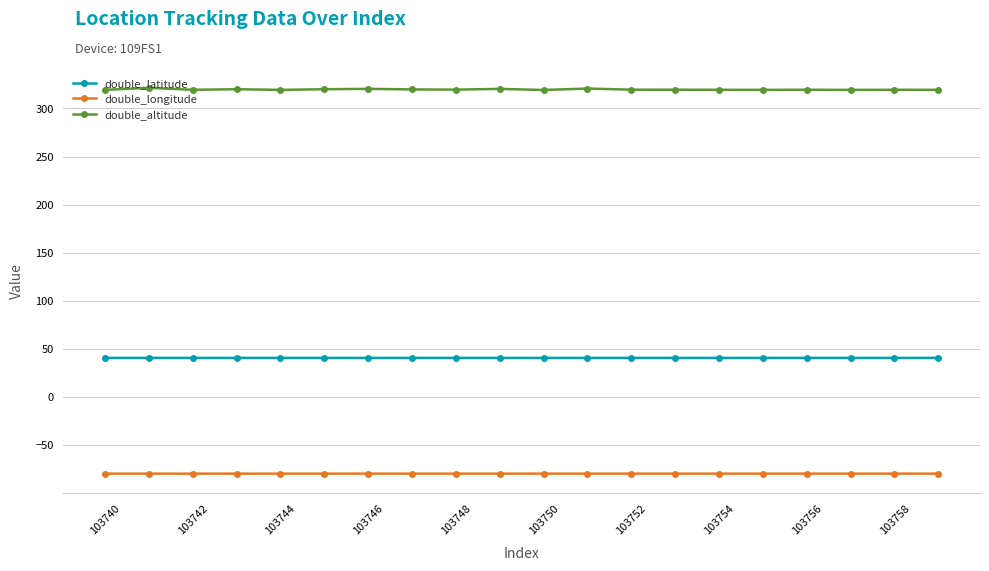

What is the minimum value shown in the chart?

-79.9